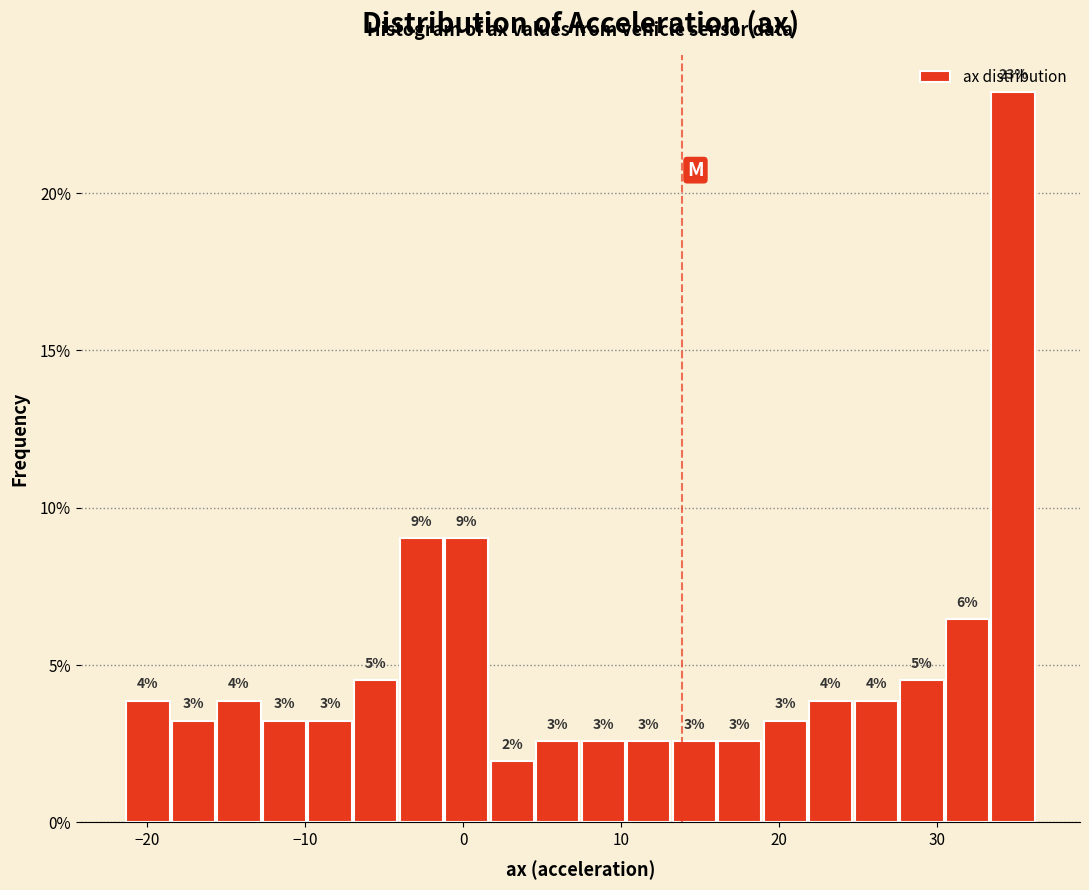

Read against the x-axis, roughly where is the centre of the tallest bar?

35